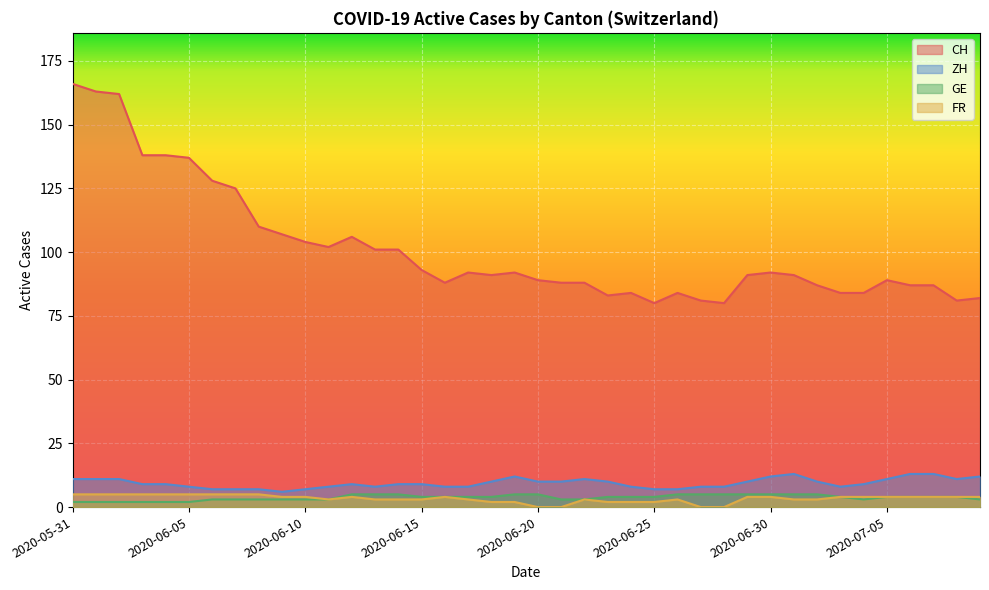

The GE series shows 4 at 2020-06-24. True or false?

True